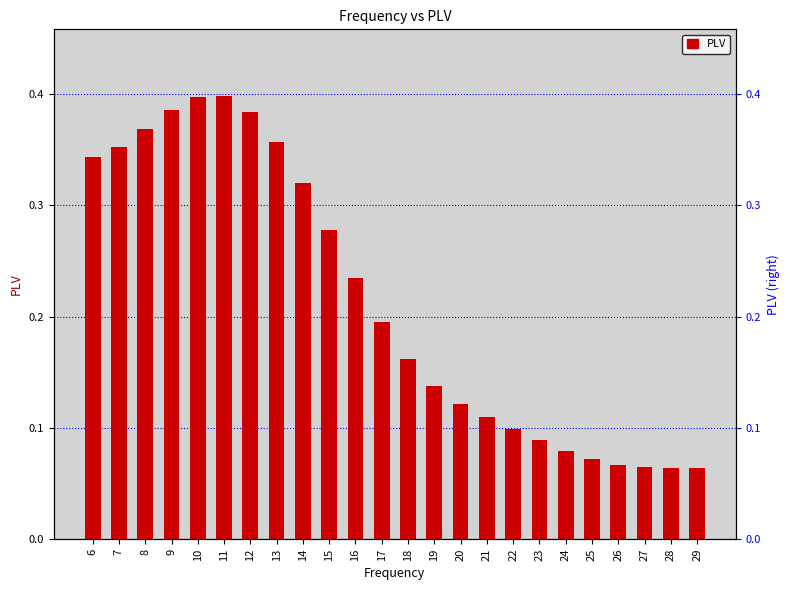

What is the change in value from 10 to 26?

-0.3